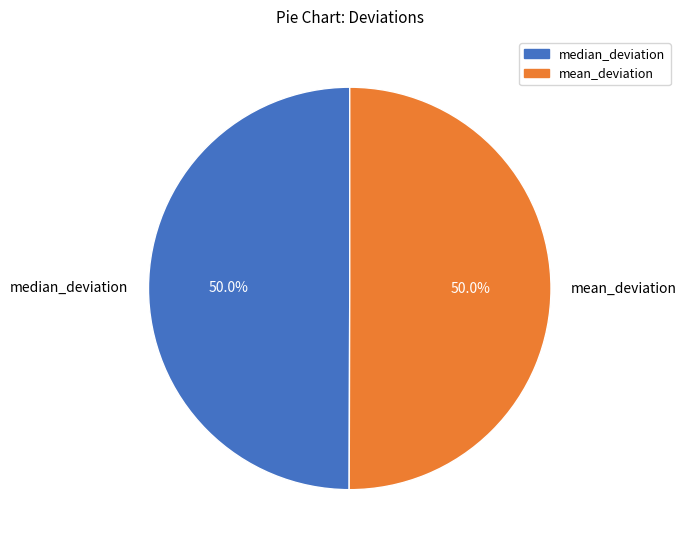

Count the number of slices in the pie.

2